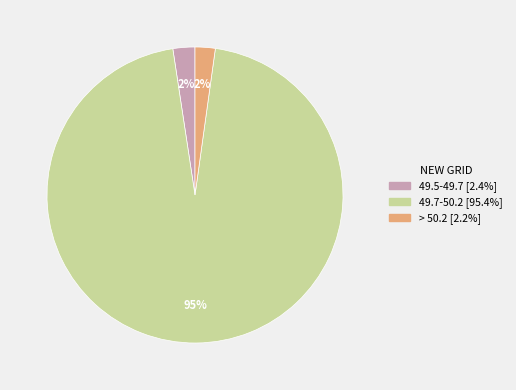

Which category has the biggest portion of the pie?

49.7-50.2